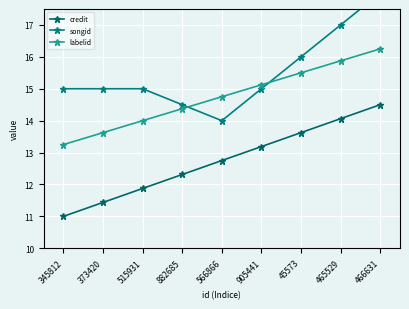

Is the value of credit at 373420 greater than the value of labelid at 566866?

No